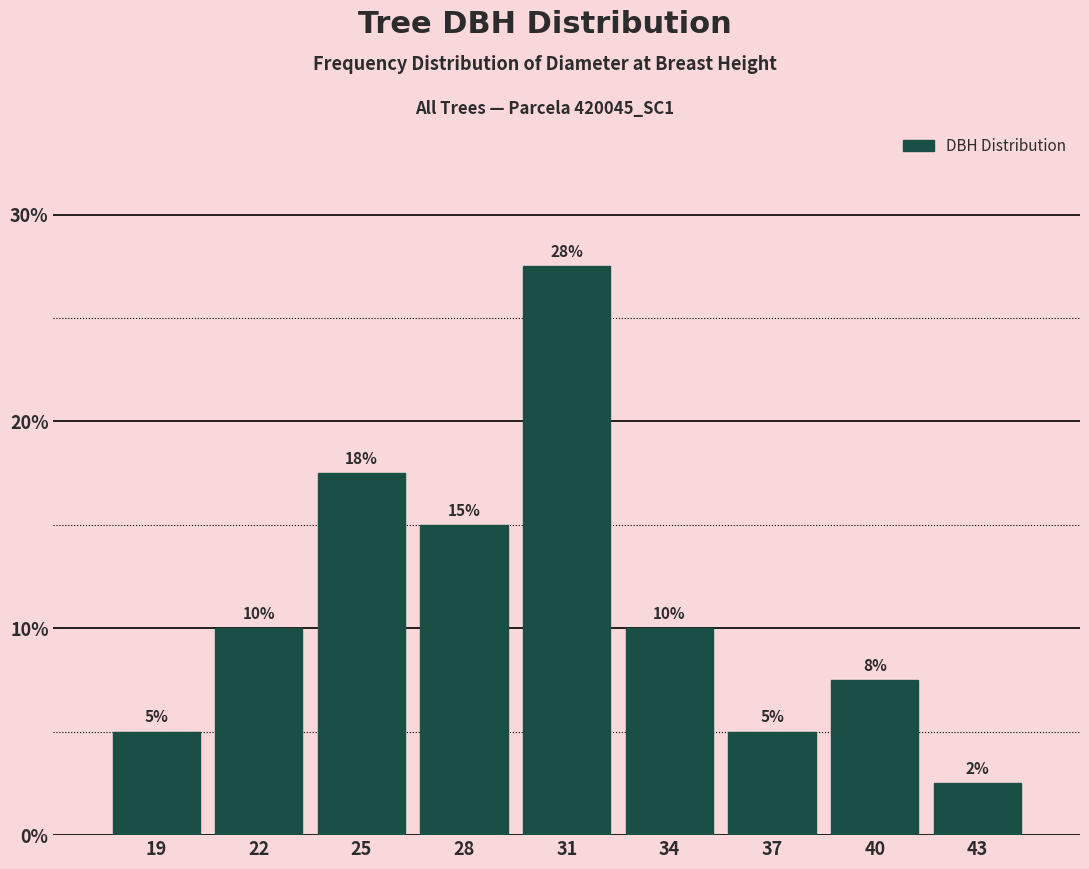

At which category does the chart reach its minimum across all series?

43